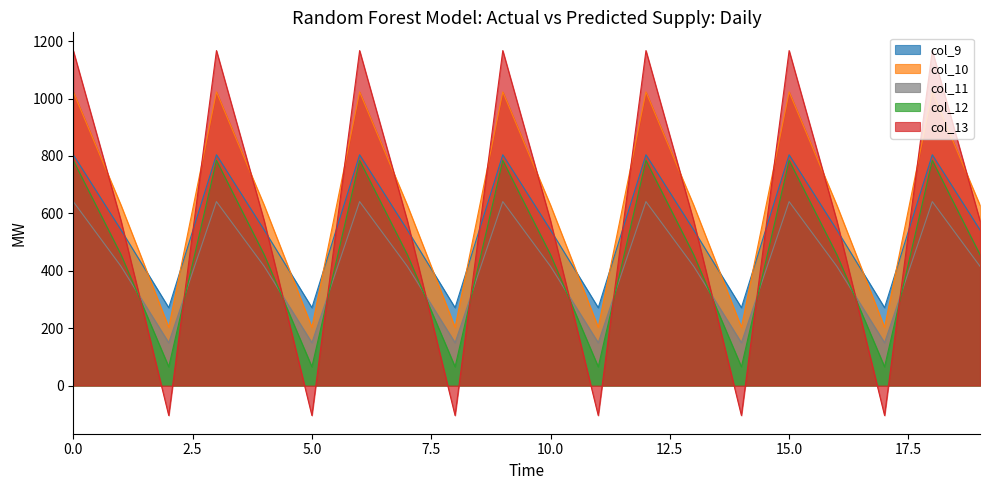

Rank the series by their maximum value, from highest to lowest.

col_13, col_10, col_9, col_12, col_11